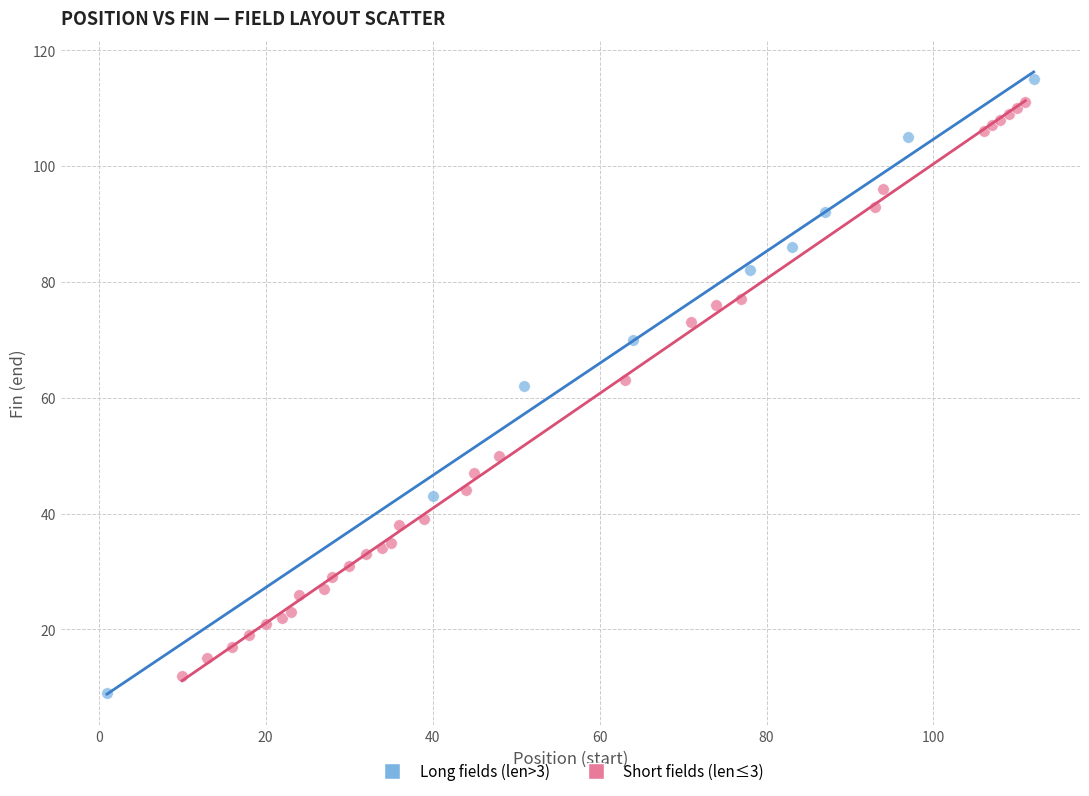

Which series has the largest Y range (max minus min)?

Long fields (len>3)